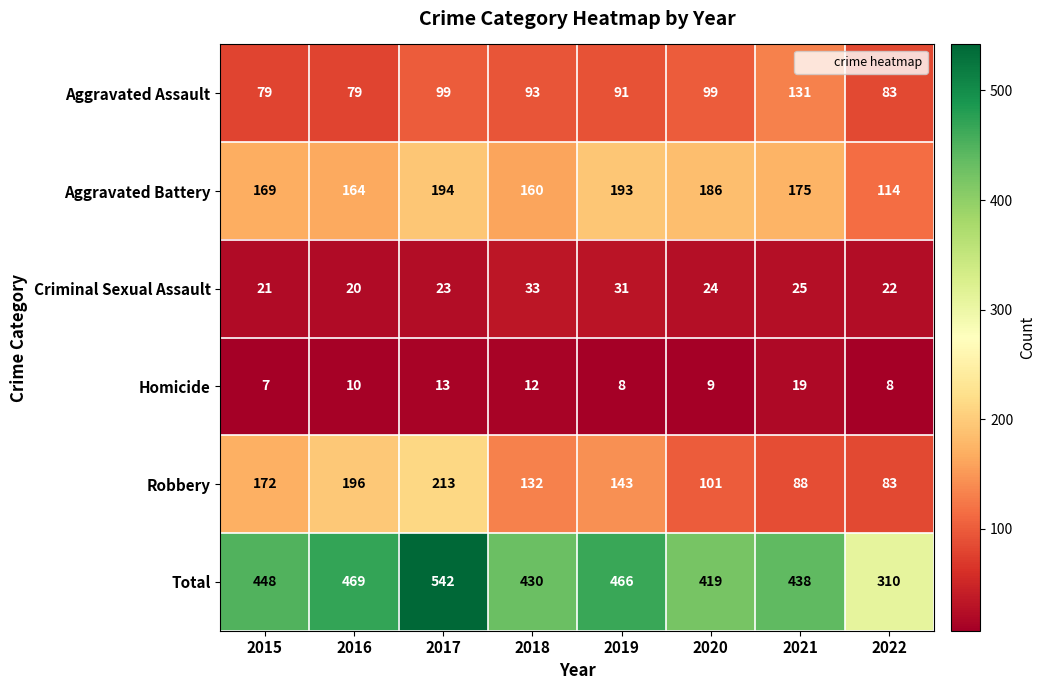

What is the sum of the Robbery values at 2017 and 2015?

385